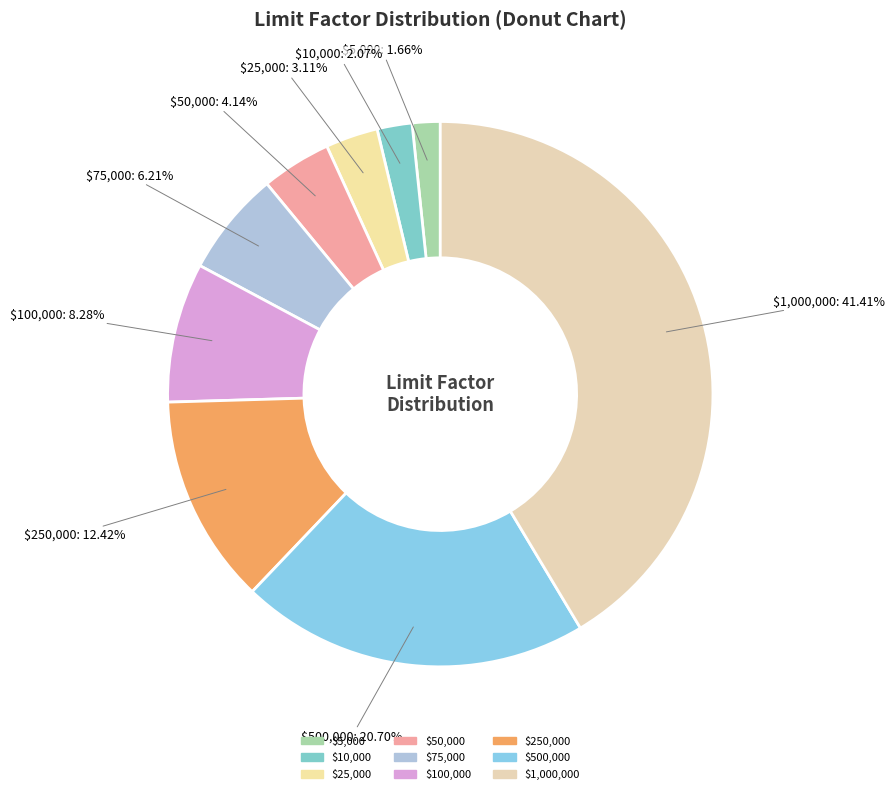

Do $10,000 and $100,000 together represent more than half of the pie?

No